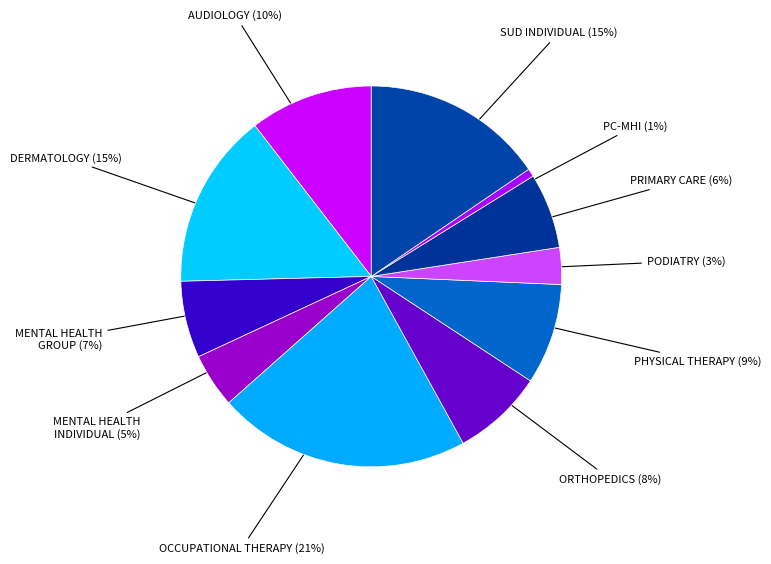

To the nearest percent, what is the average slice percentage?

9%